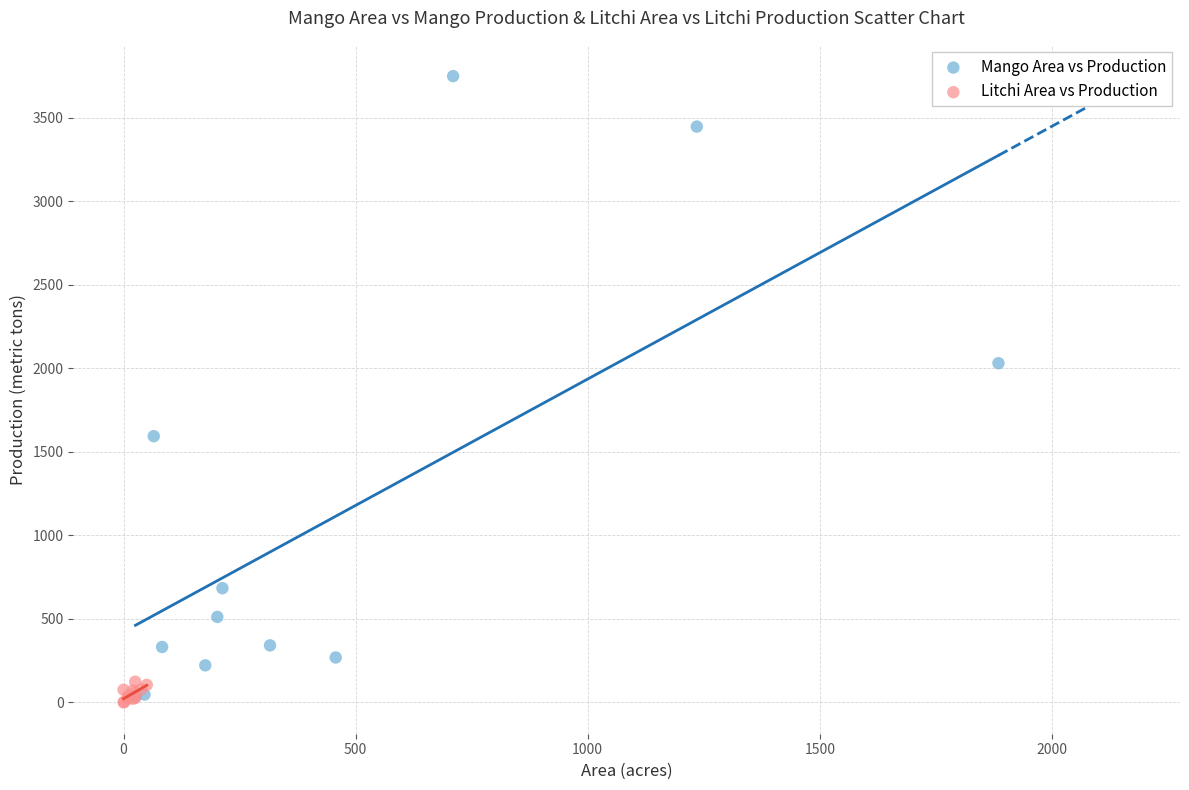

Which series contains the highest Y value?

Mango Area vs Production